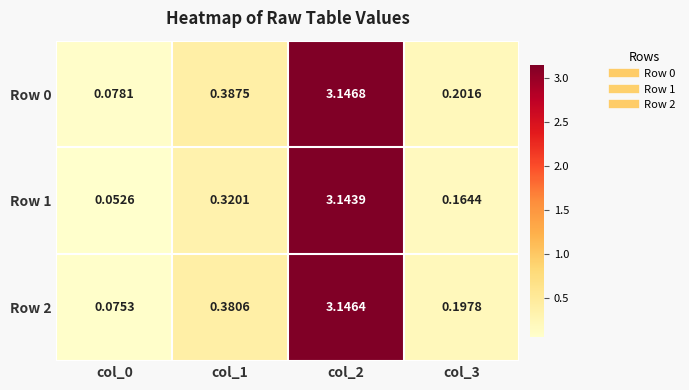

Is the value of Row 1 at col_0 greater than the value of Row 2 at col_2?

No